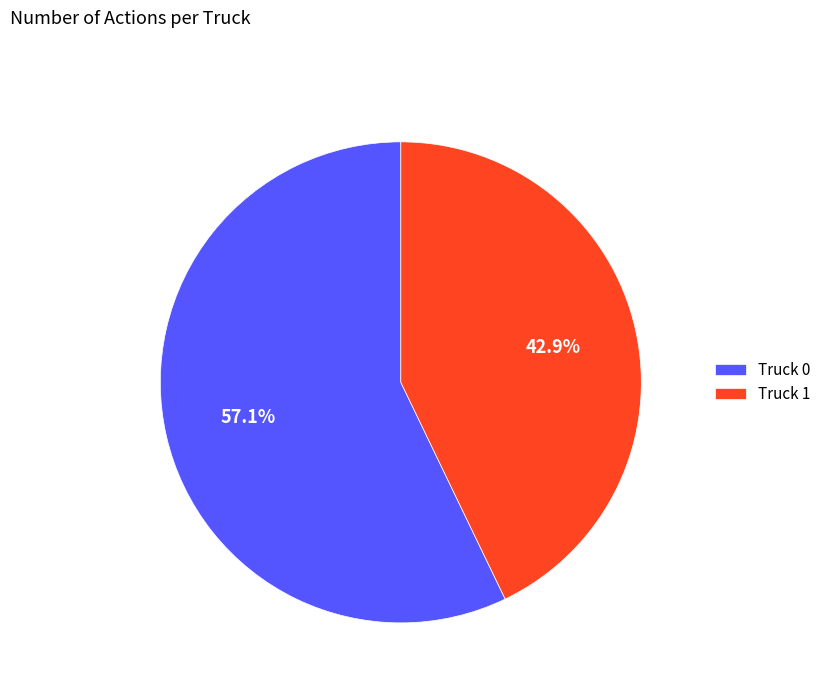

True or false: Truck 1 accounts for 37% of the total.

False